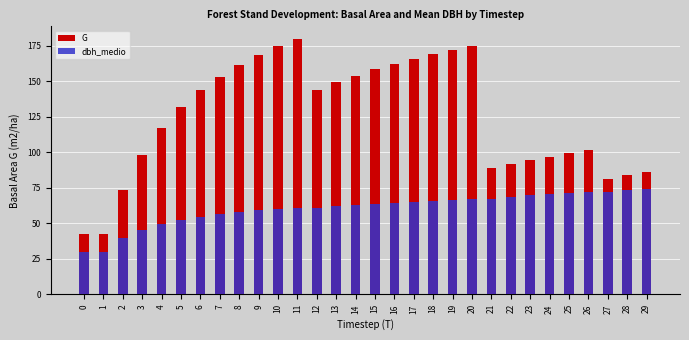

What is the difference between the maximum and second lowest values in the dbh_medio series?

44.1